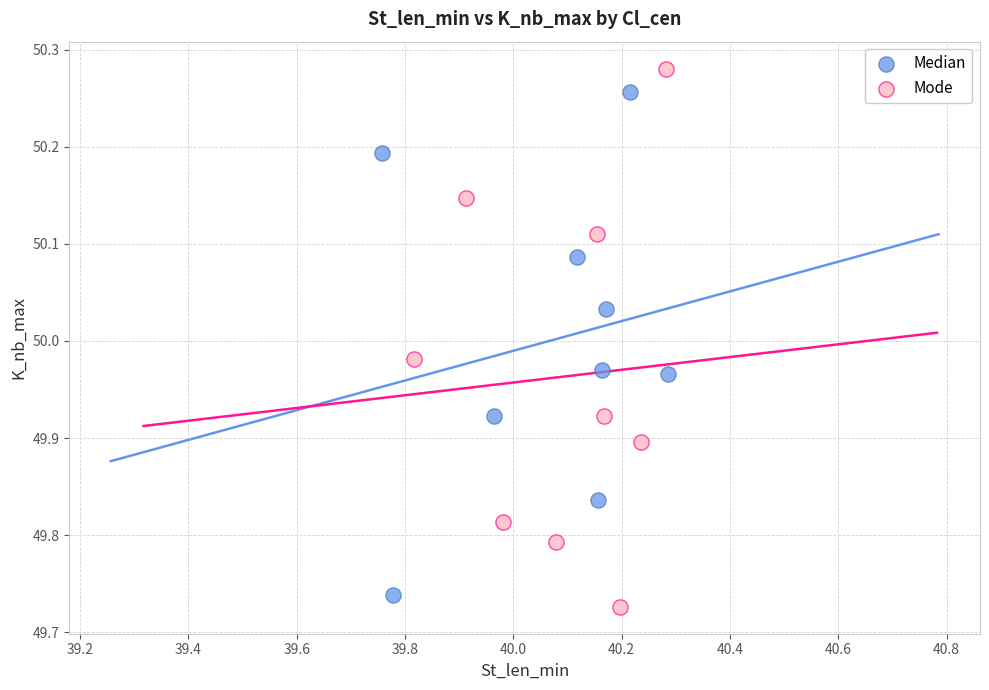

Which series contains the highest Y value?

Mode